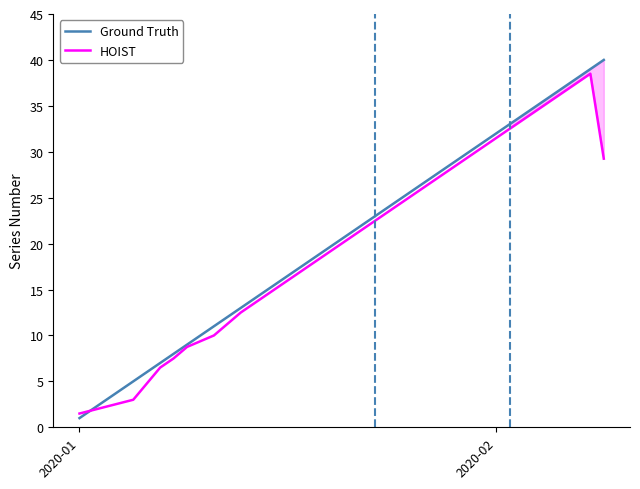

What is the lowest value of the Ground Truth series?

1.0